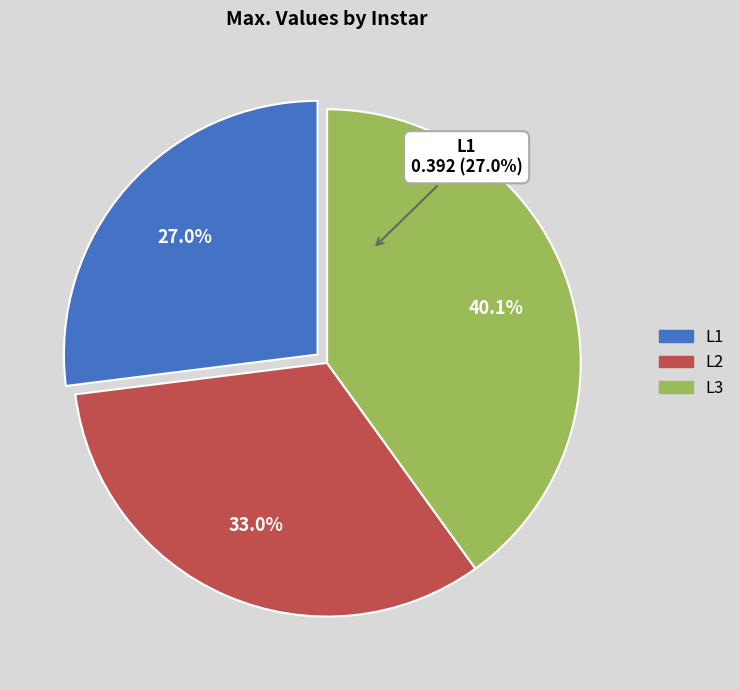

The L3 slice represents 28% of the pie. True or false?

False